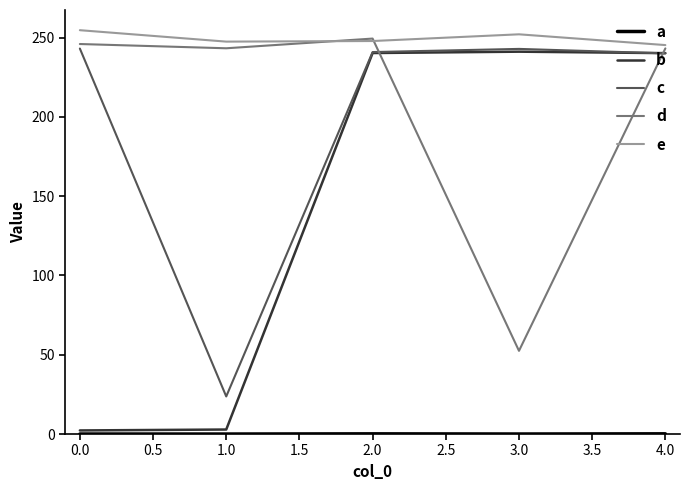

Is it true that a equals 0.0 at 1.0?

False